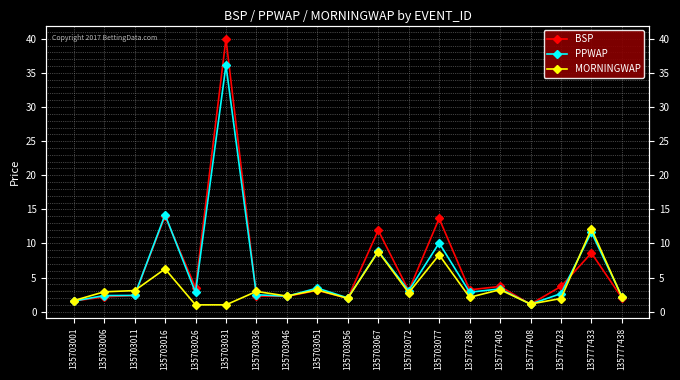

What is the value of the BSP point at the 5th from the left?

3.5